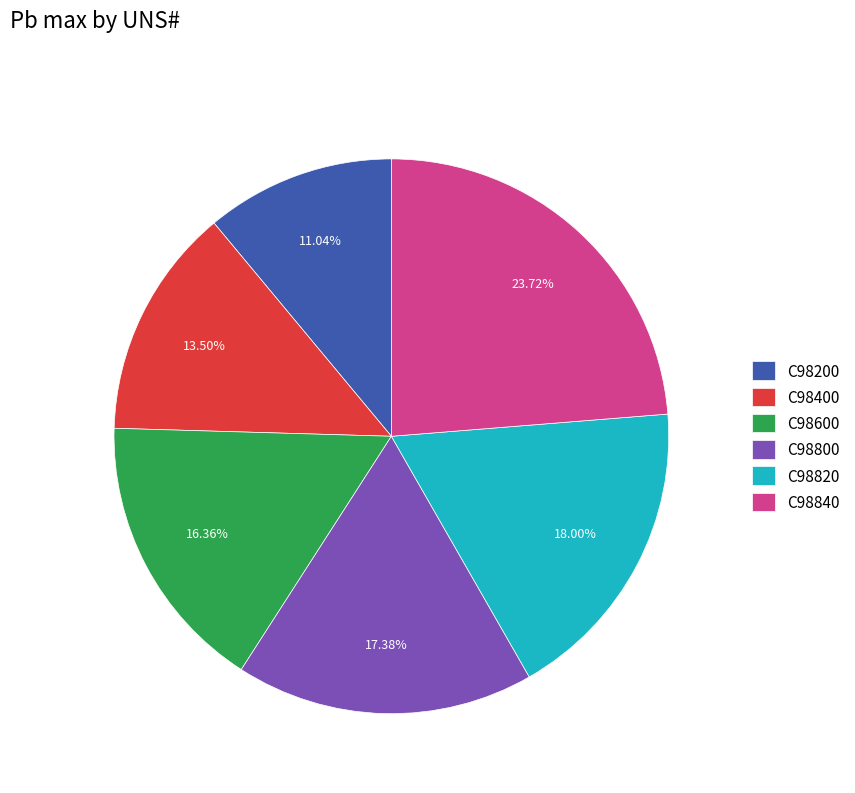

To the nearest percent, what is the difference between the largest and smallest slice percentages?

13%